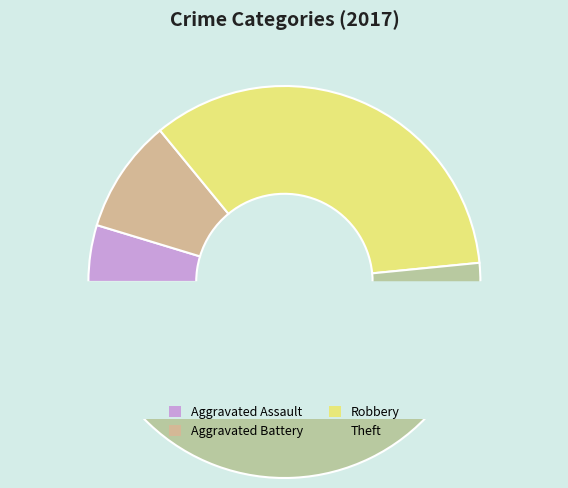

Approximately how many times larger is the value at Aggravated Assault compared to Robbery?

0.1